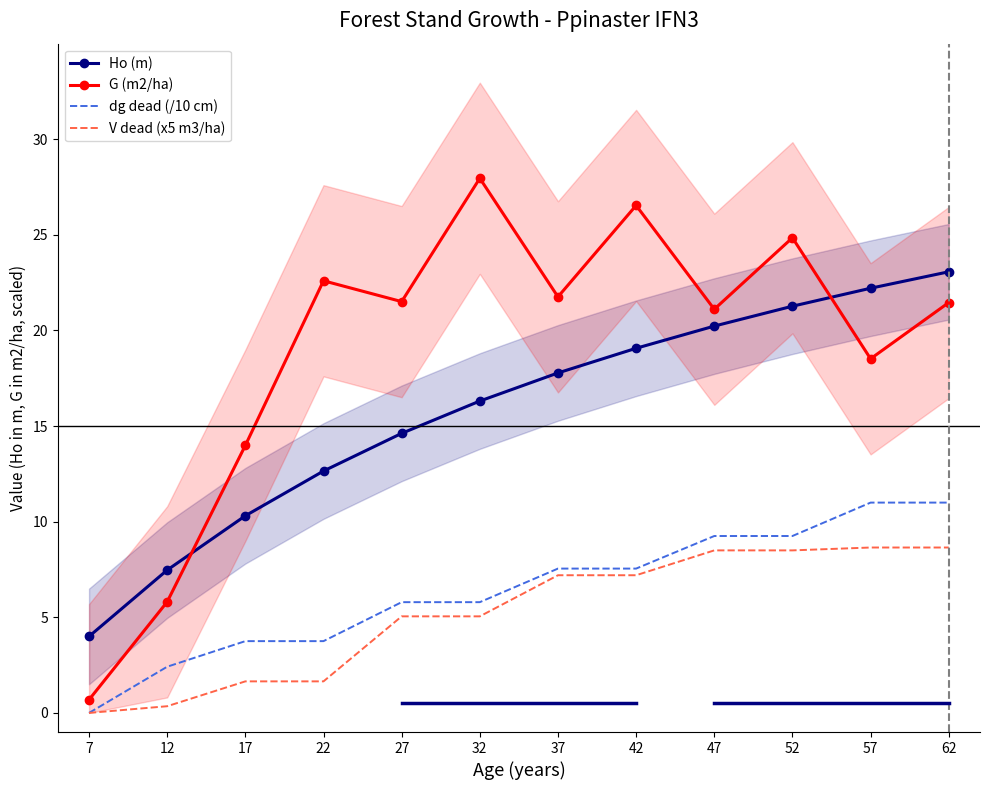

Reading left to right, list all the values displayed in this chart.

Ho (m): 4.0	7.5	10.3	12.7	14.6	16.3	17.8	19.1	20.2	21.3	22.2	23.1
G (m2/ha): 0.7	5.8	14.0	22.6	21.5	28.0	21.8	26.5	21.1	24.9	18.5	21.5
dg dead (/10 cm): 0.0	2.4	3.8	3.8	5.8	5.8	7.5	7.5	9.3	9.3	11.0	11.0
V dead (x5 m3/ha): 0.0	0.4	1.7	1.7	5.0	5.0	7.2	7.2	8.5	8.5	8.7	8.7